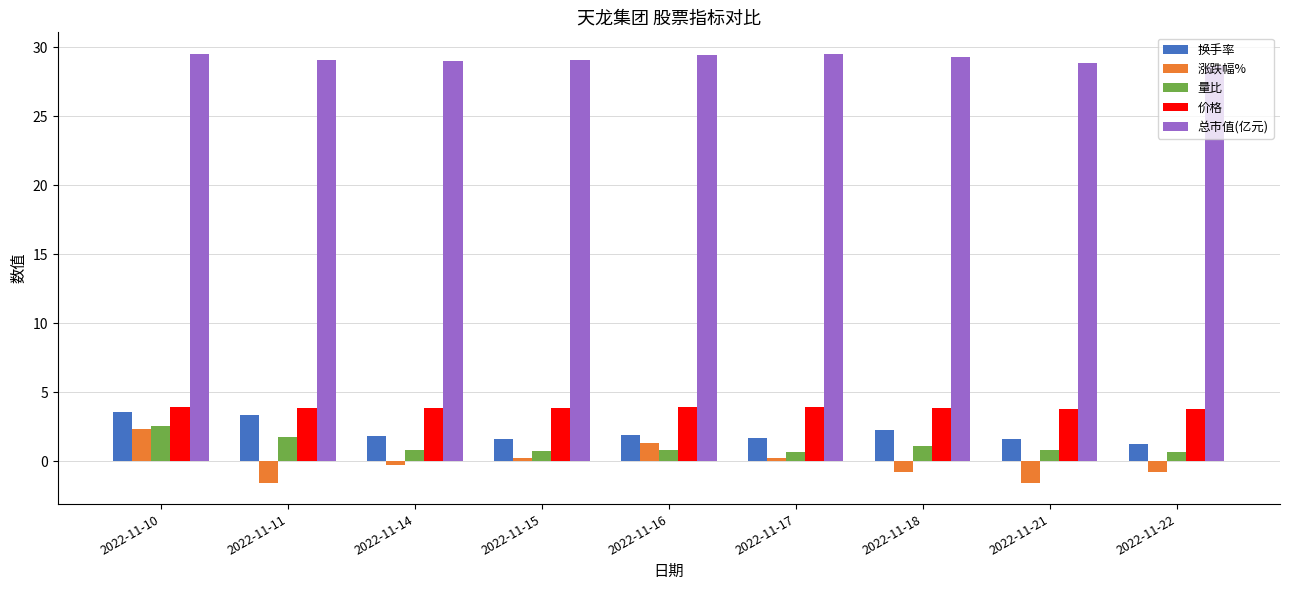

Rank the series at 2022-11-22 from lowest to highest value.

涨跌幅%, 量比, 换手率, 价格, 总市值(亿元)